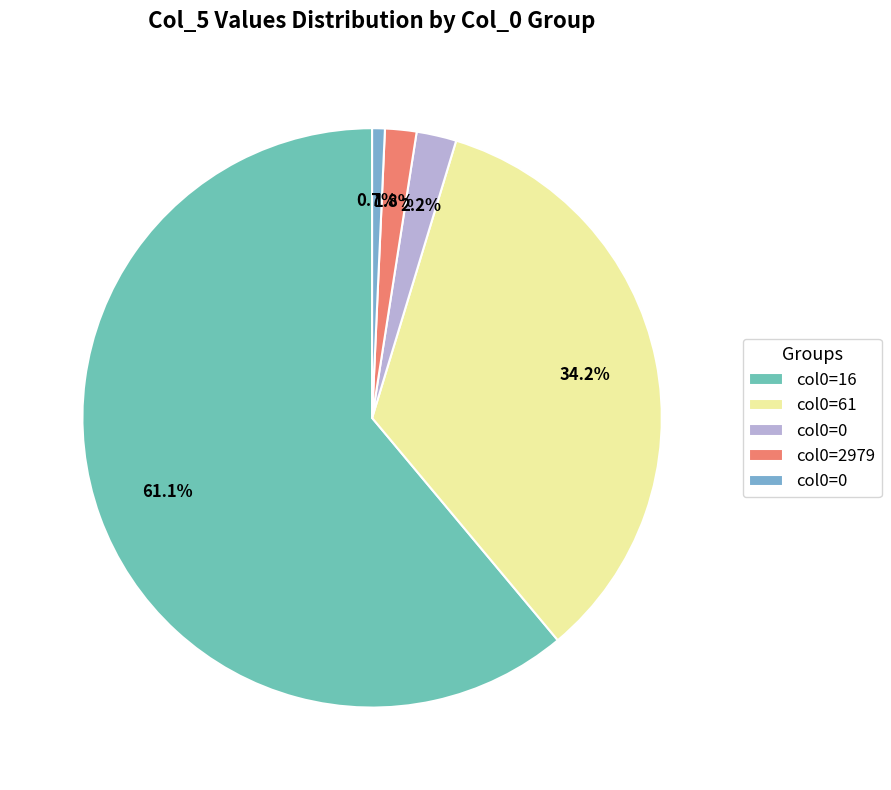

How many segments does this pie chart have?

5